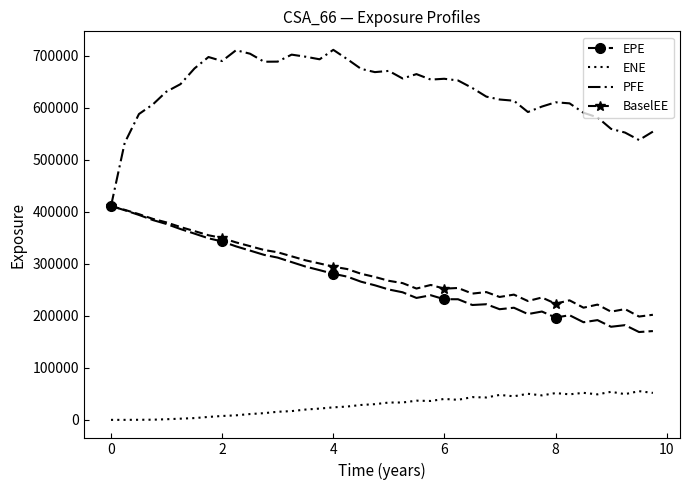

Which series has the largest range (max minus min)?

PFE